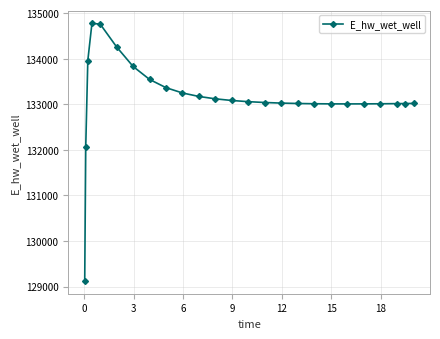

What is the maximum value shown in the chart?

134773.2